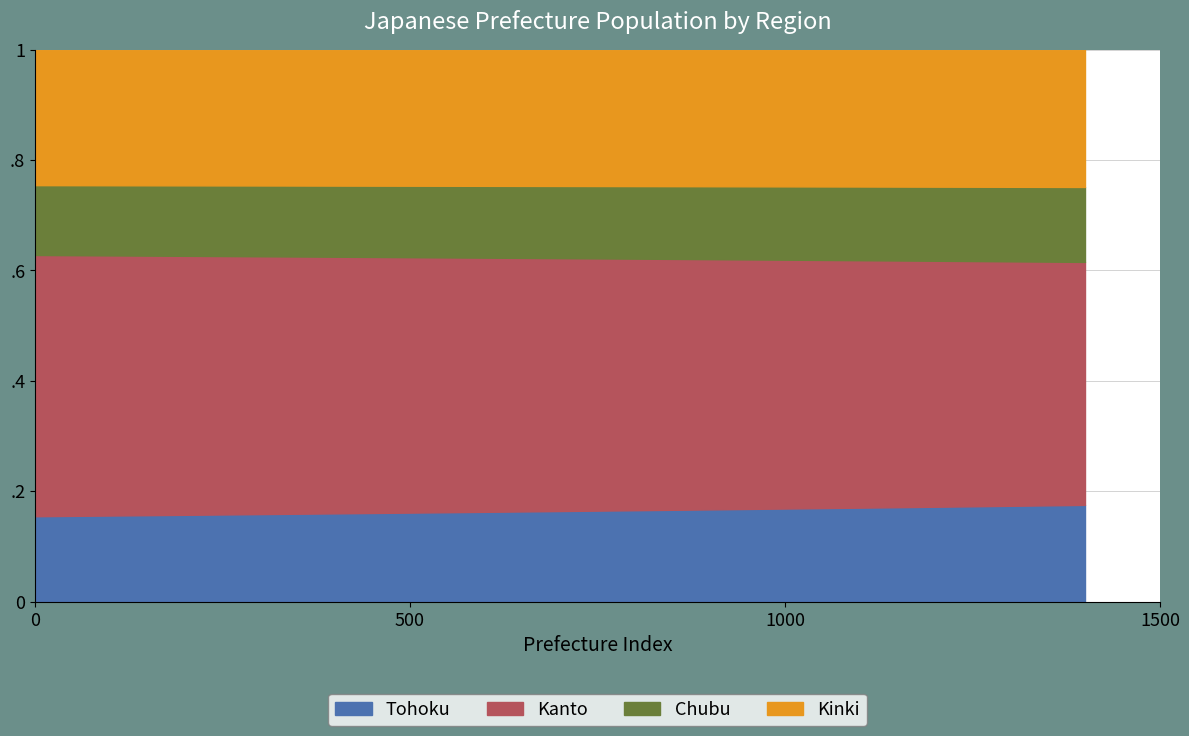

True or false: Chubu and Kanto cross at least once.

False